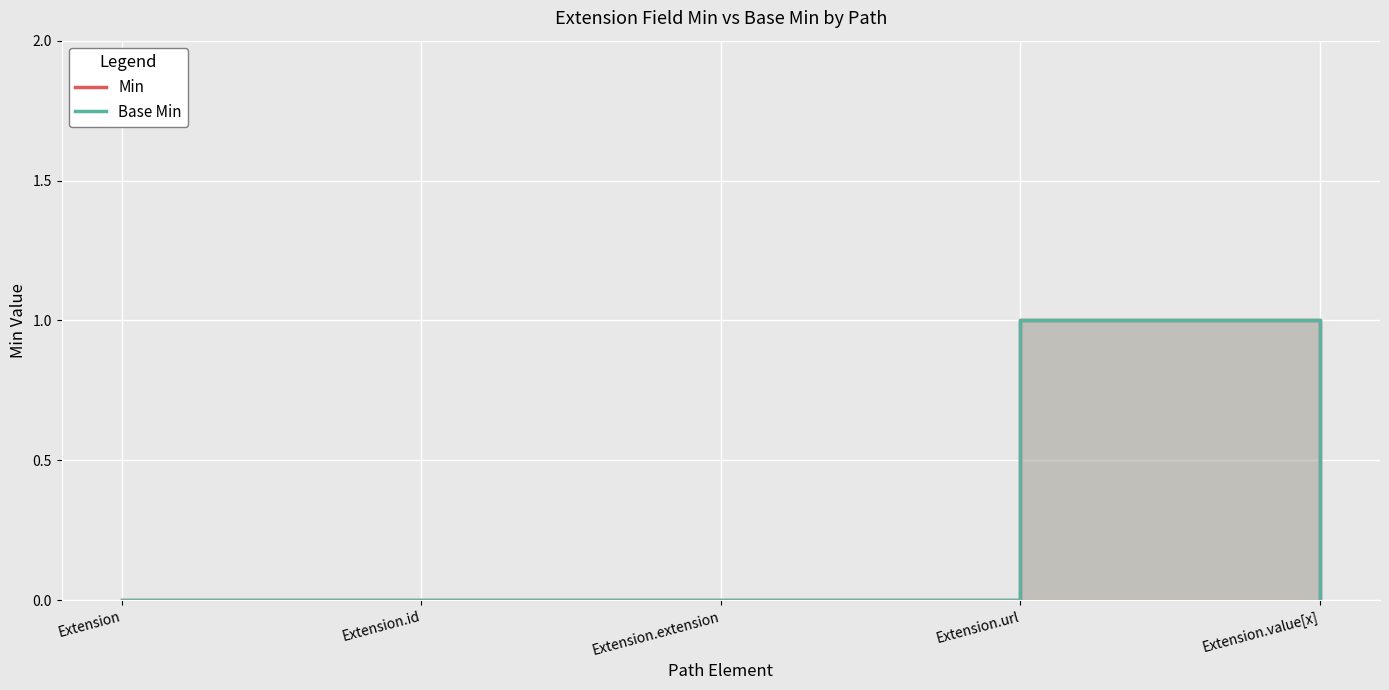

Between Extension.value[x] and Extension.url, which is larger?

Extension.url